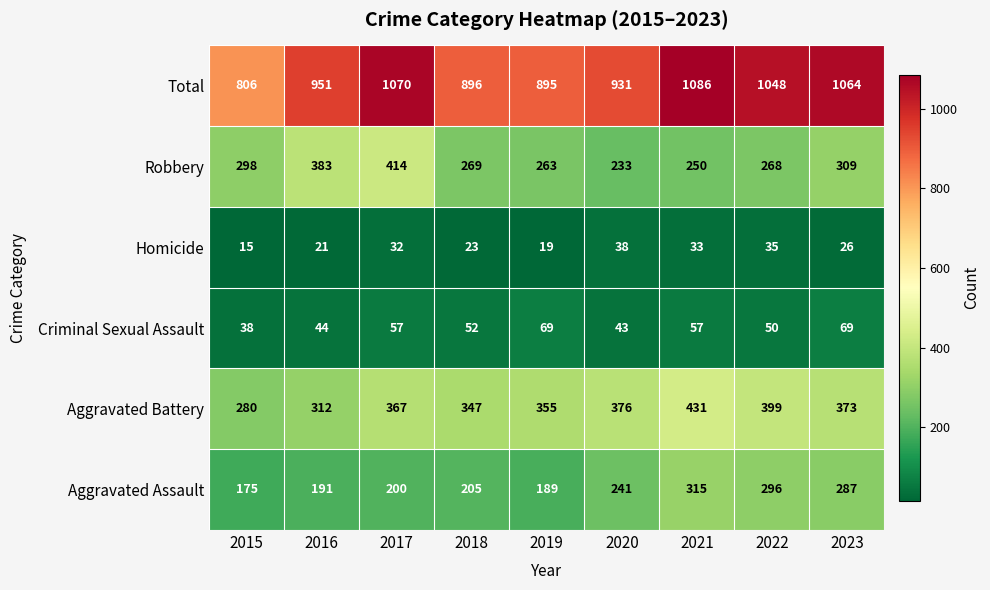

At how many categories does at least one series exceed 364?

9